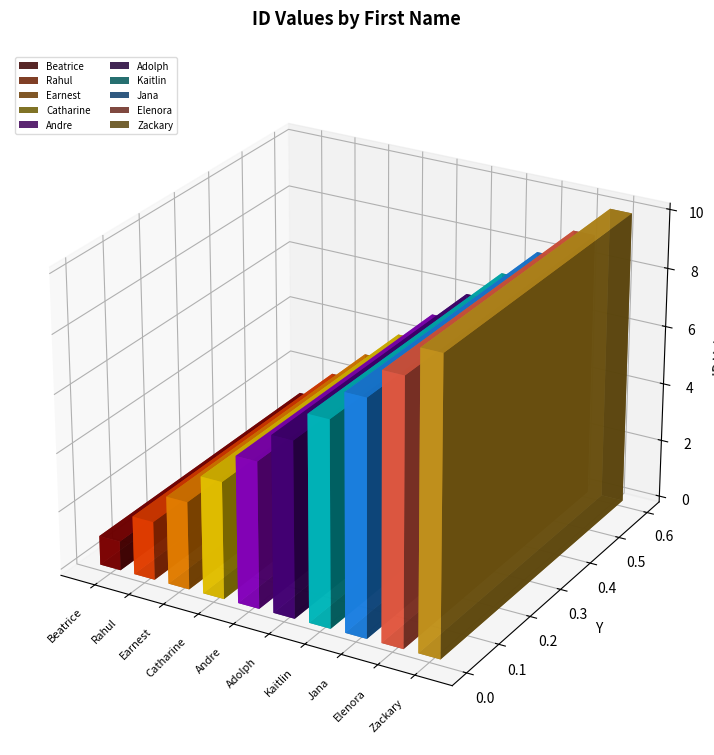

Approximately how many times larger is the value at Elenora compared to Beatrice?

9.0